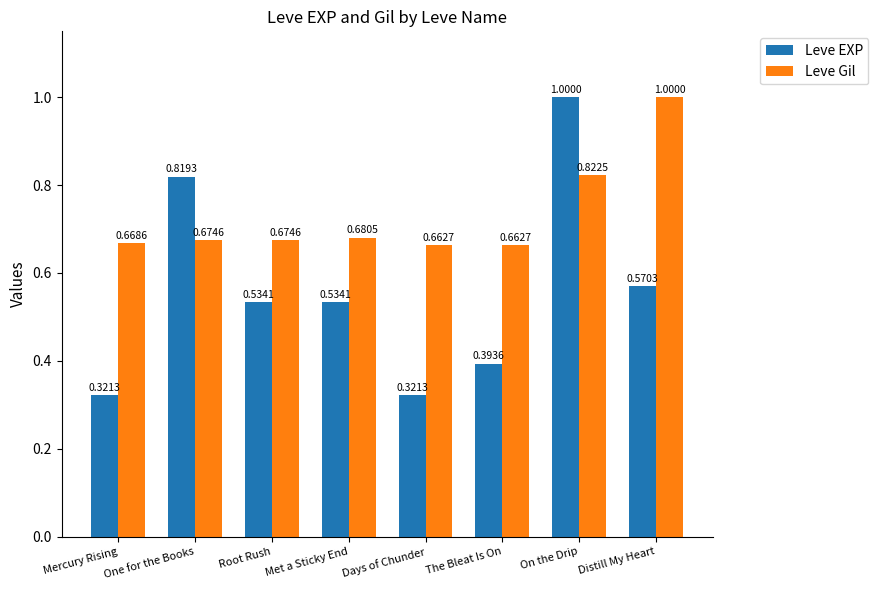

Which series changed the most between Root Rush and Met a Sticky End?

Leve Gil